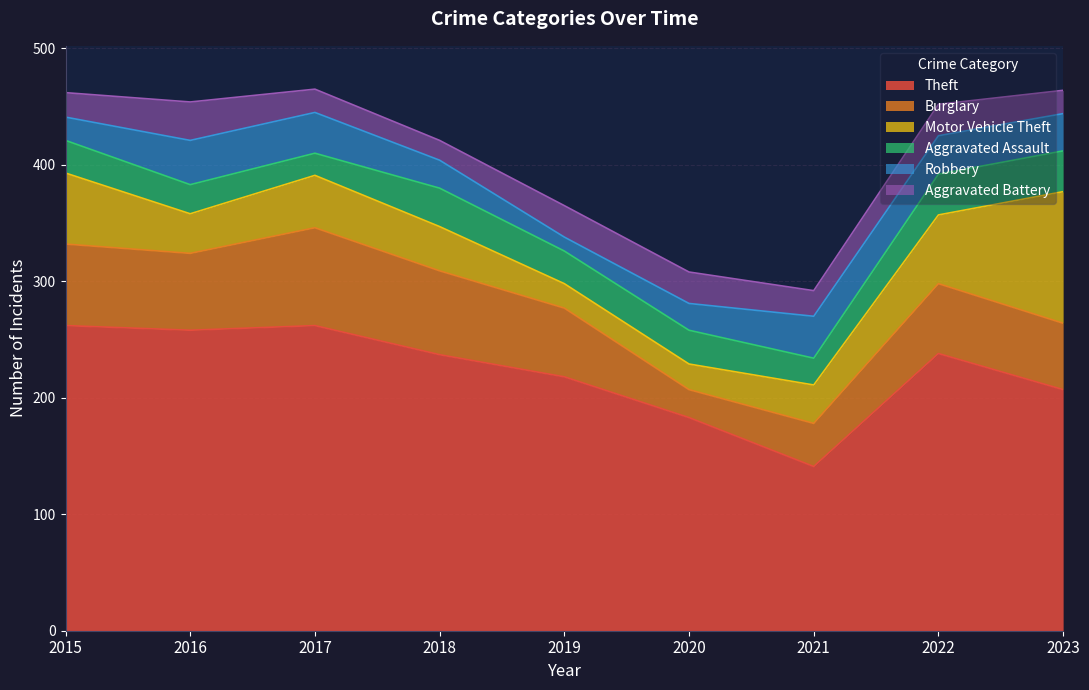

After their last crossing, which series has the higher values: Aggravated Assault or Robbery?

Aggravated Assault